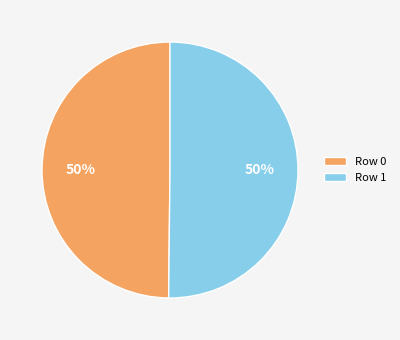

Combined, do Row 0 and Row 1 account for over 50%?

Yes